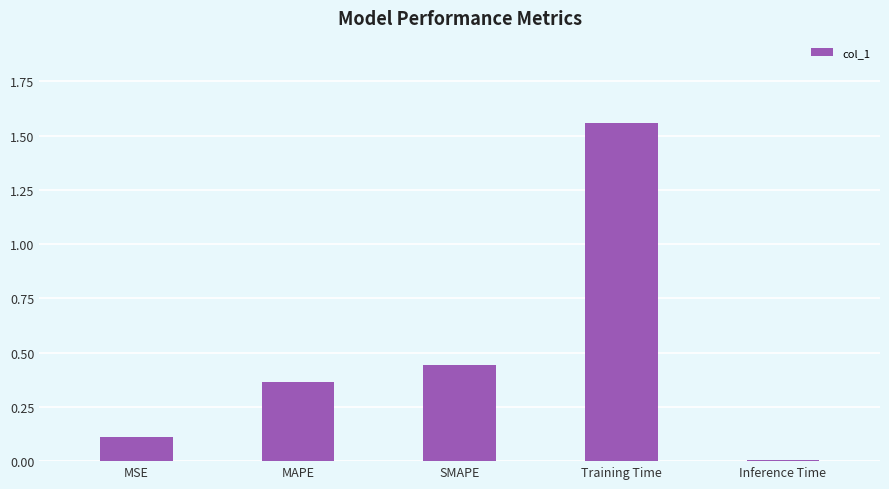

Is it true that the value at MSE is 0.1?

True